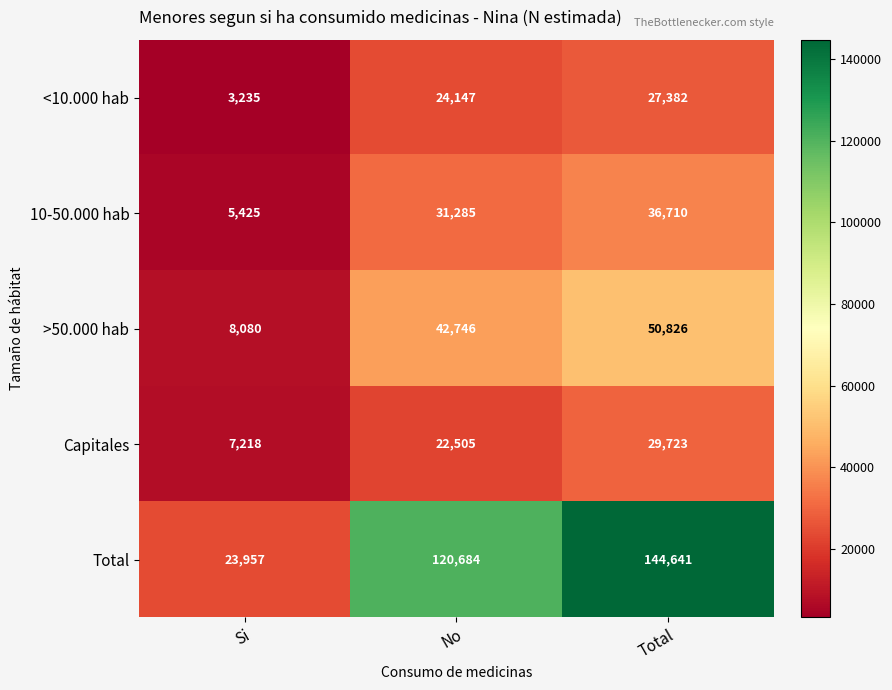

Which series has the widest spread of values?

Total